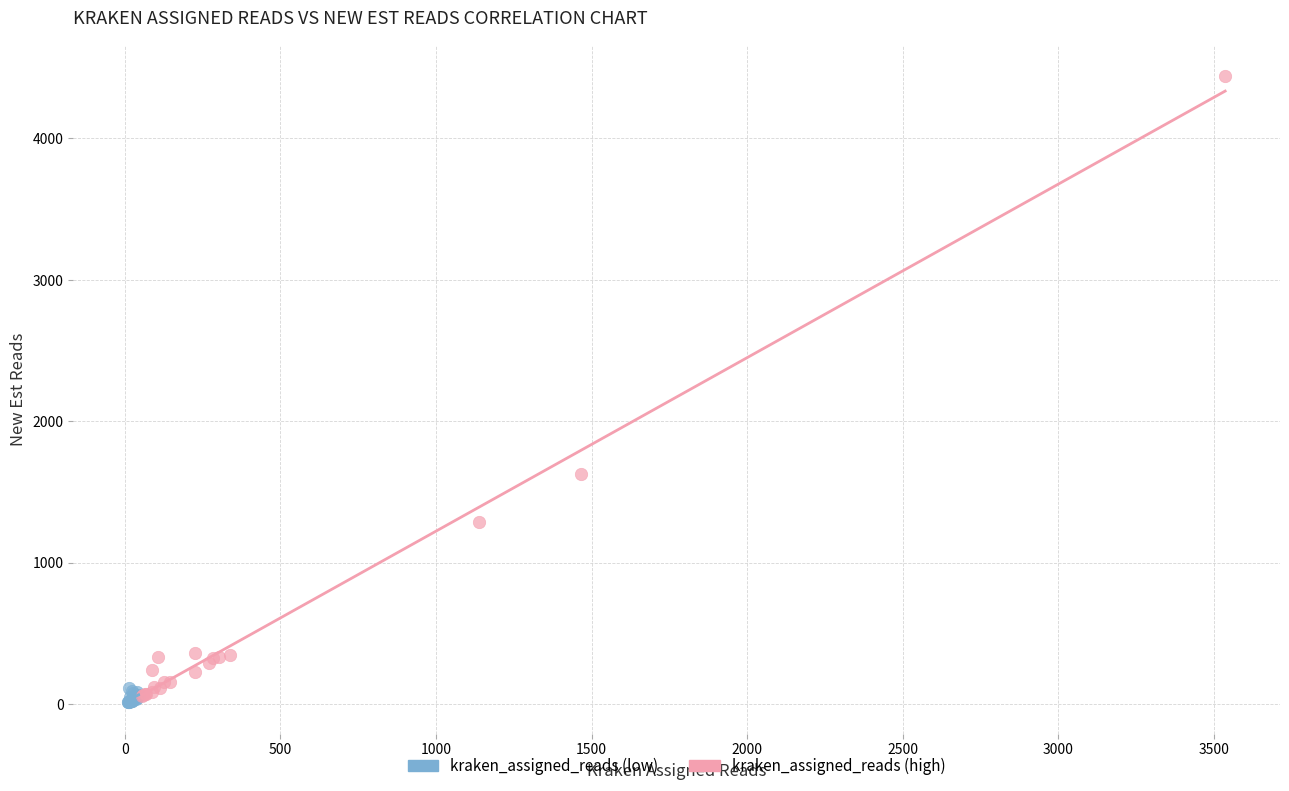

Which series has the largest Y range (max minus min)?

kraken_assigned_reads (high)